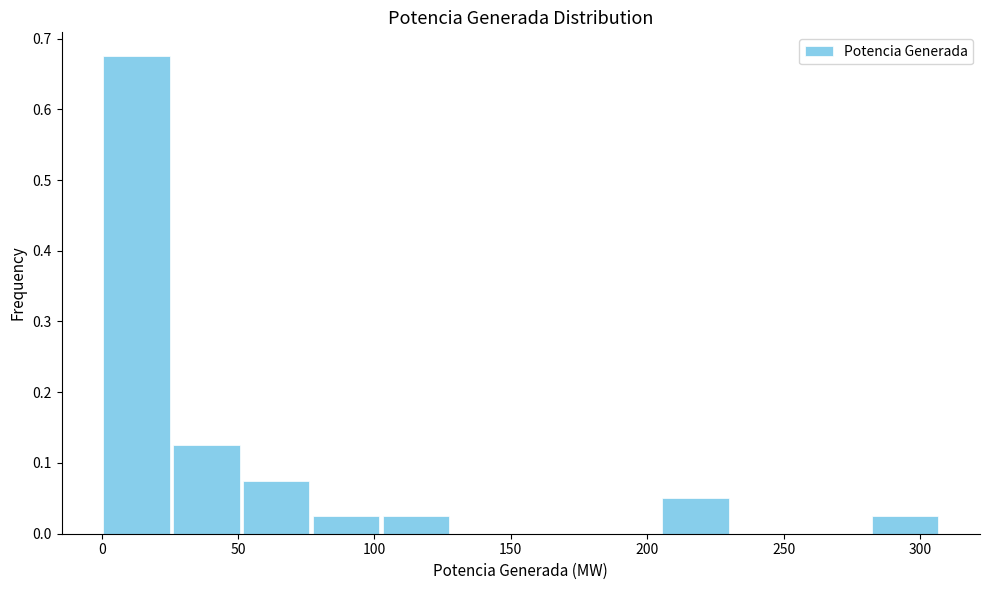

Reading left to right, list every bar in this chart as the range it spans on the x-axis followed by its height. Neither the bar edges nor the heights are printed on the chart, so give them approximately, as read against the axes.

0 to 25: 0.68
25 to 50: 0.13
50 to 75: 0.08
75 to 100: 0.03
100 to 130: 0.03
130 to 155: 0
155 to 180: 0
180 to 205: 0
205 to 230: 0.05
230 to 255: 0
255 to 280: 0
280 to 305: 0.03